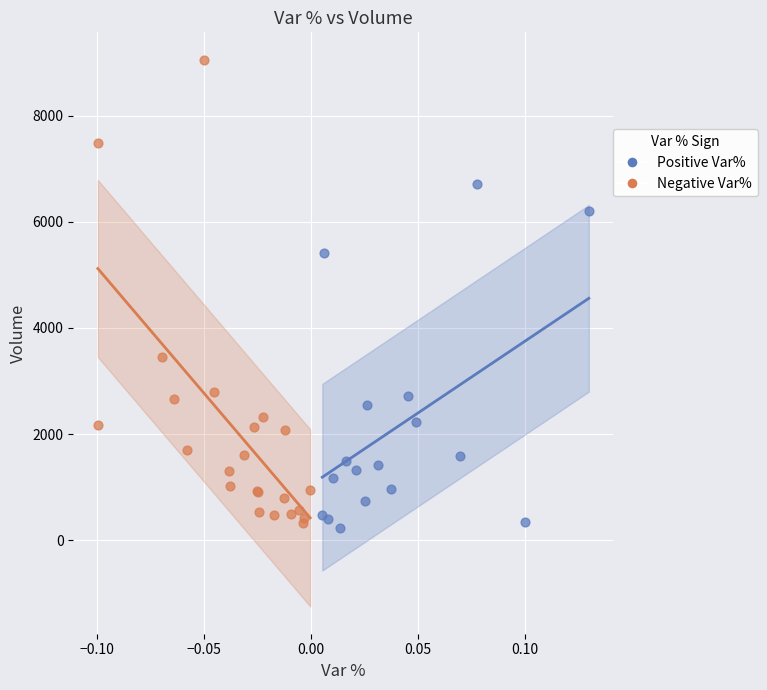

Which series has the widest spread of Y values?

Negative Var%